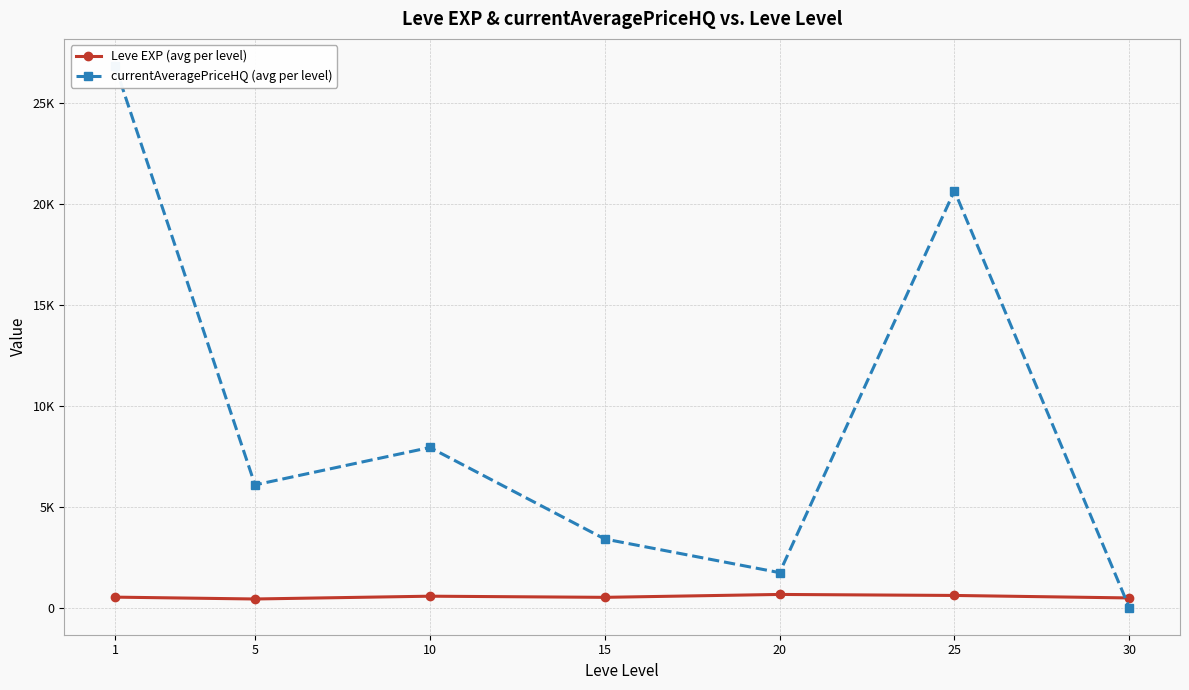

How many values in currentAveragePriceHQ (avg per level) are above zero?

6